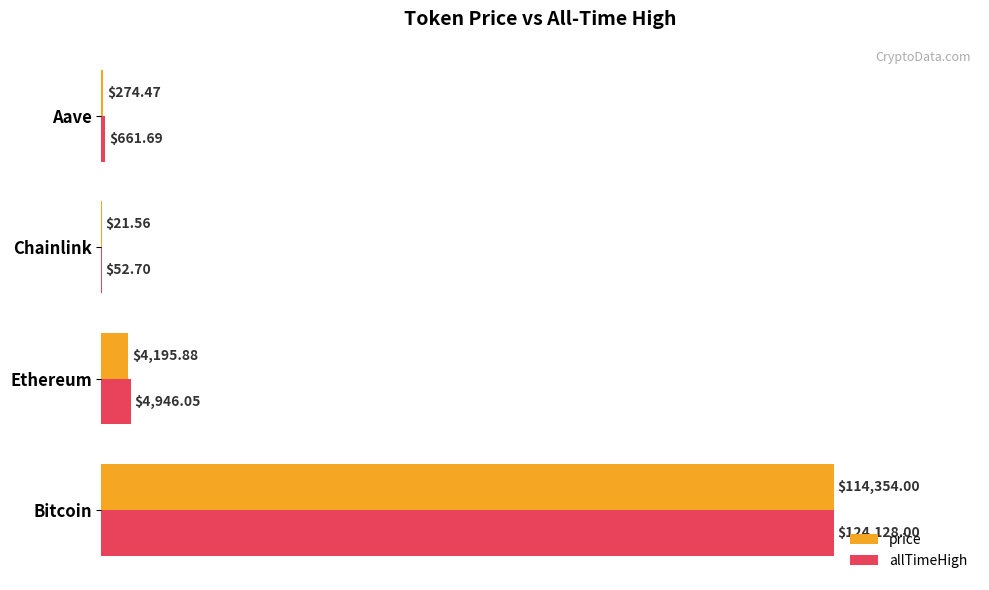

What are all the series names shown in the legend?

price, allTimeHigh